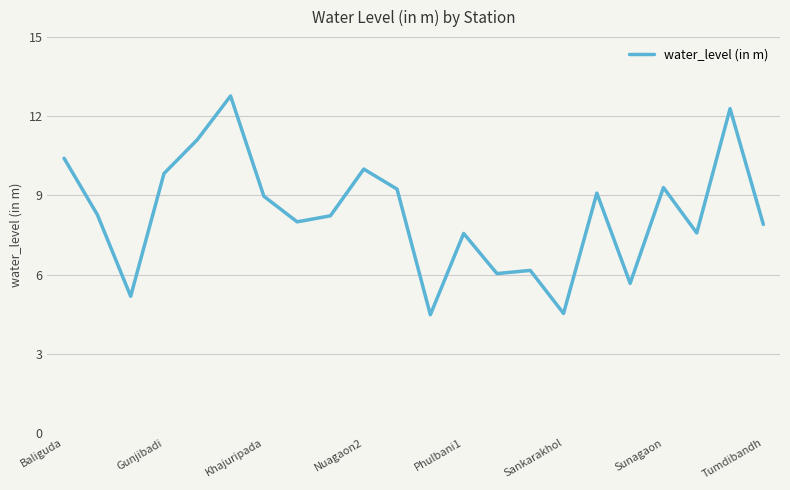

What is the maximum value shown in the chart?

12.8